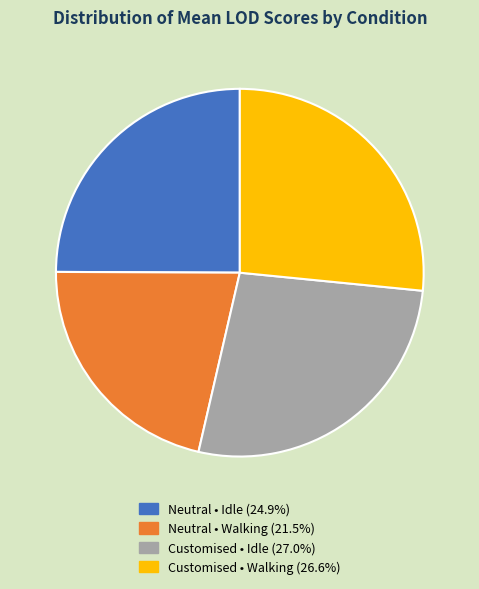

Approximately how many times larger is the value at Neutral • Idle compared to Customised • Idle?

0.9